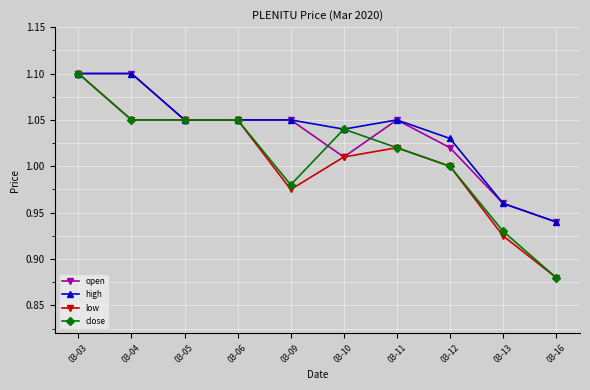

Where is close nearest to the value 0?

03-16